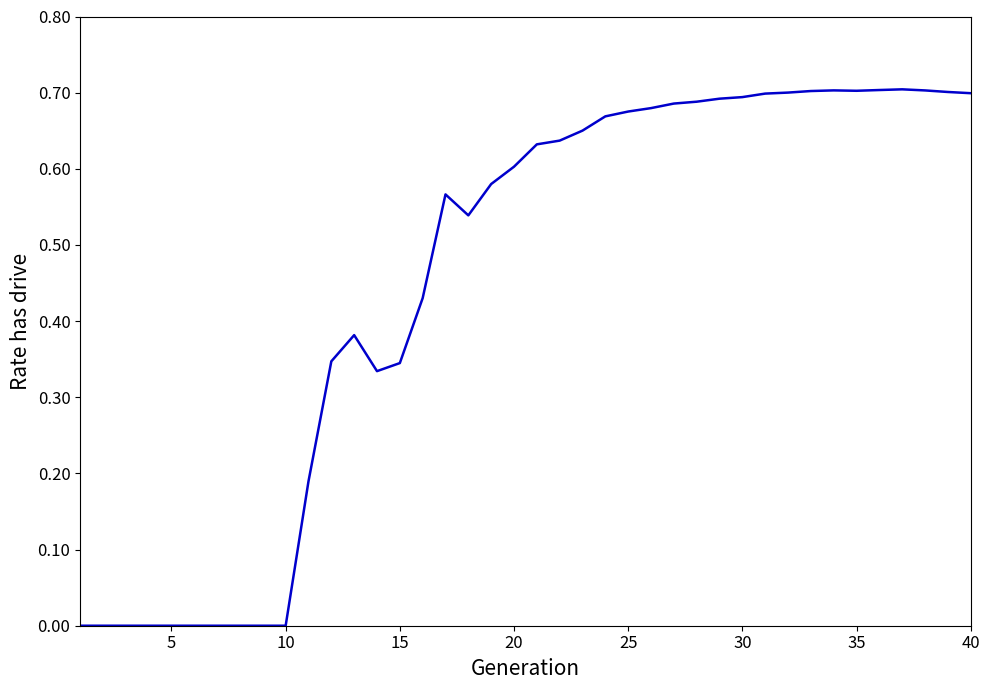

How many lines are shown in the chart?

1